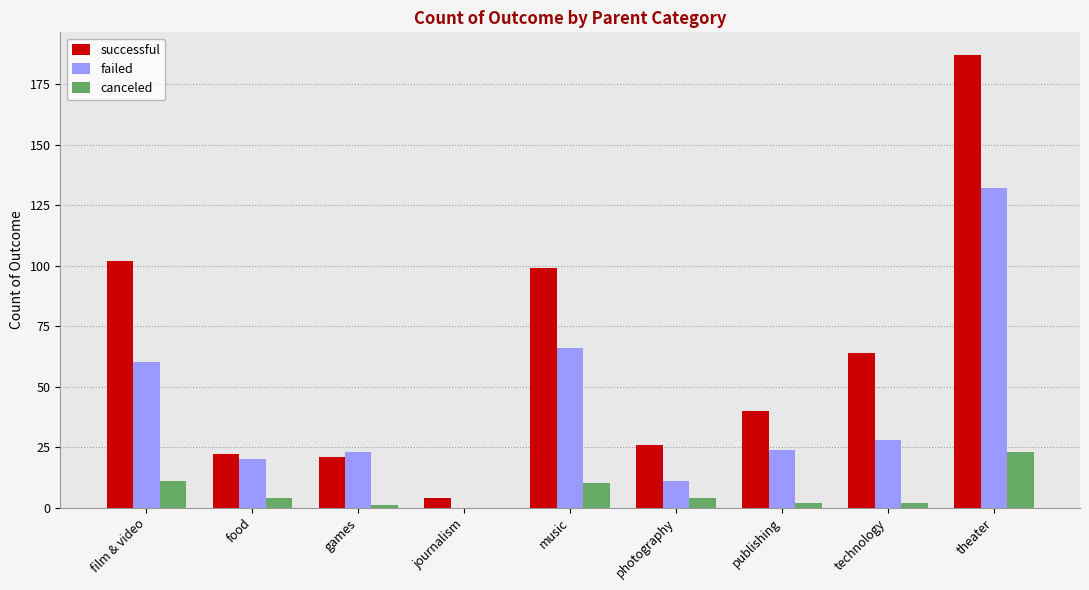

At which label does canceled reach its peak?

theater